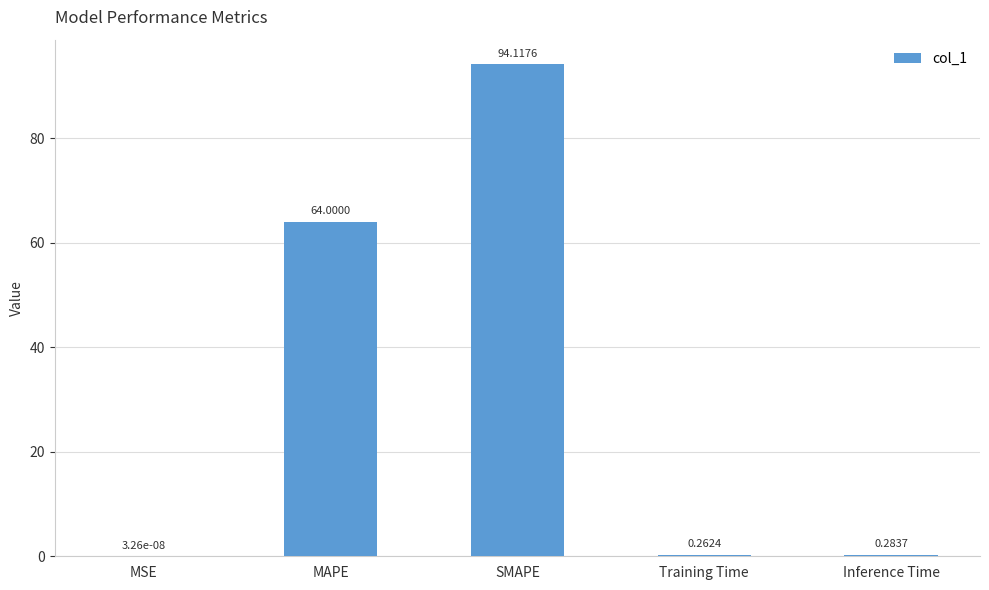

Are the bars grouped side by side (vs. stacked)?

No